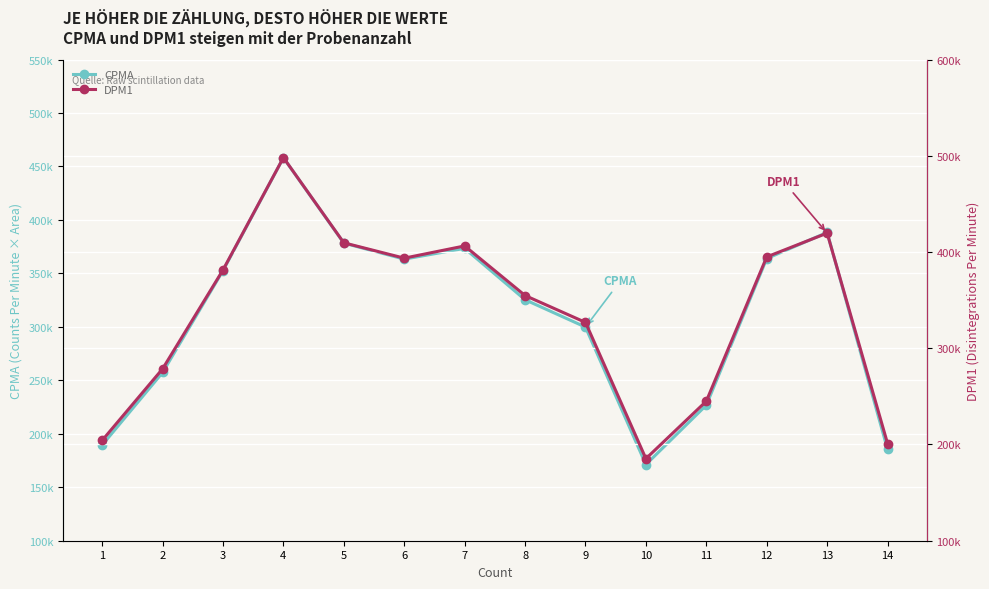

How many lines are shown in the chart?

2